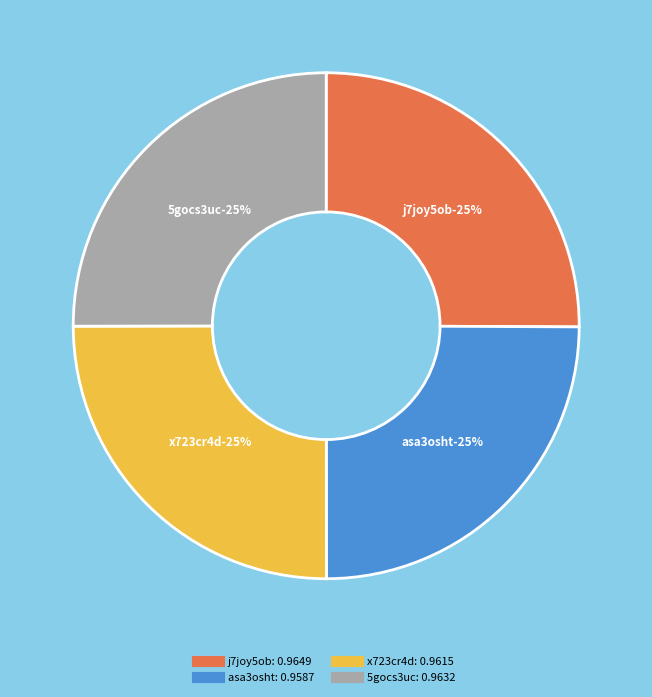

To the nearest percent, what is the combined percentage of x723cr4d and j7joy5ob?

50%